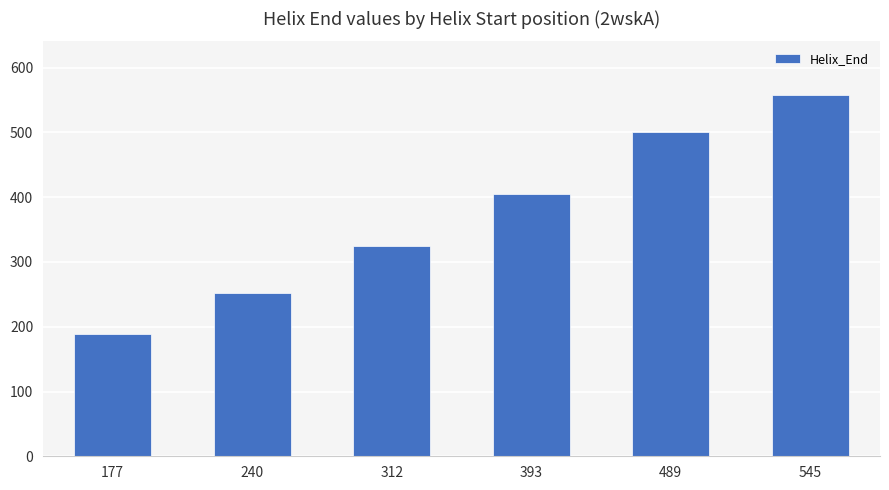

What is the change in value from 393 to 545?

+152